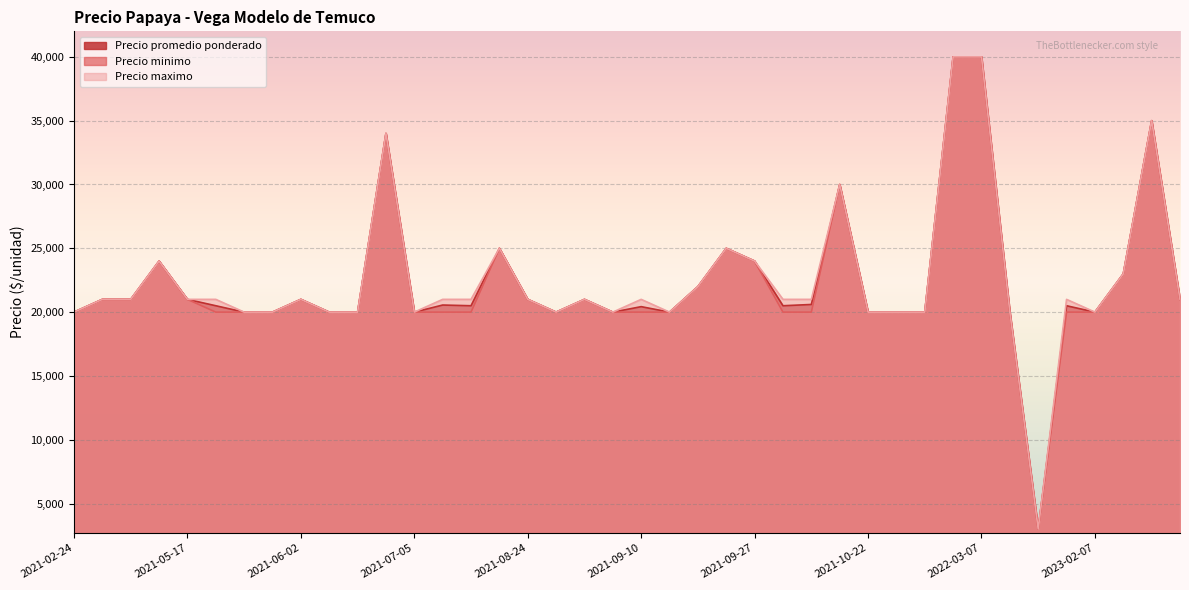

Reading right to left, what are all the values shown in this chart?

Precio promedio ponderado: 2023-02-23=21000	2023-02-20=35000	2023-02-09=23000	2023-02-07=20000	2022-05-09=20500	2022-03-22=3000	2022-03-09=20000	2022-03-07=40000	2022-03-03=40000	2022-02-23=20000	2021-10-26=20000	2021-10-22=20000	2021-10-18=30000	2021-10-05=20600	2021-09-28=20500	2021-09-27=24000	2021-09-22=25000	2021-09-20=22000	2021-09-13=20000	2021-09-10=20429	2021-09-09=20000	2021-09-03=21000	2021-08-26=20000	2021-08-24=21000	2021-08-19=25000	2021-07-29=20500	2021-07-08=20556	2021-07-05=20000	2021-06-30=34000	2021-06-23=20000	2021-06-15=20000	2021-06-02=21000	2021-06-01=20000	2021-05-24=20000	2021-05-20=20500	2021-05-17=21000	2021-05-13=24000	2021-04-15=21000	2021-03-25=21000	2021-02-24=20000
Precio minimo: 2023-02-23=21000	2023-02-20=35000	2023-02-09=23000	2023-02-07=20000	2022-05-09=20000	2022-03-22=3000	2022-03-09=20000	2022-03-07=40000	2022-03-03=40000	2022-02-23=20000	2021-10-26=20000	2021-10-22=20000	2021-10-18=30000	2021-10-05=20000	2021-09-28=20000	2021-09-27=24000	2021-09-22=25000	2021-09-20=22000	2021-09-13=20000	2021-09-10=20000	2021-09-09=20000	2021-09-03=21000	2021-08-26=20000	2021-08-24=21000	2021-08-19=25000	2021-07-29=20000	2021-07-08=20000	2021-07-05=20000	2021-06-30=34000	2021-06-23=20000	2021-06-15=20000	2021-06-02=21000	2021-06-01=20000	2021-05-24=20000	2021-05-20=20000	2021-05-17=21000	2021-05-13=24000	2021-04-15=21000	2021-03-25=21000	2021-02-24=20000
Precio maximo: 2023-02-23=21000	2023-02-20=35000	2023-02-09=23000	2023-02-07=20000	2022-05-09=21000	2022-03-22=3000	2022-03-09=20000	2022-03-07=40000	2022-03-03=40000	2022-02-23=20000	2021-10-26=20000	2021-10-22=20000	2021-10-18=30000	2021-10-05=21000	2021-09-28=21000	2021-09-27=24000	2021-09-22=25000	2021-09-20=22000	2021-09-13=20000	2021-09-10=21000	2021-09-09=20000	2021-09-03=21000	2021-08-26=20000	2021-08-24=21000	2021-08-19=25000	2021-07-29=21000	2021-07-08=21000	2021-07-05=20000	2021-06-30=34000	2021-06-23=20000	2021-06-15=20000	2021-06-02=21000	2021-06-01=20000	2021-05-24=20000	2021-05-20=21000	2021-05-17=21000	2021-05-13=24000	2021-04-15=21000	2021-03-25=21000	2021-02-24=20000